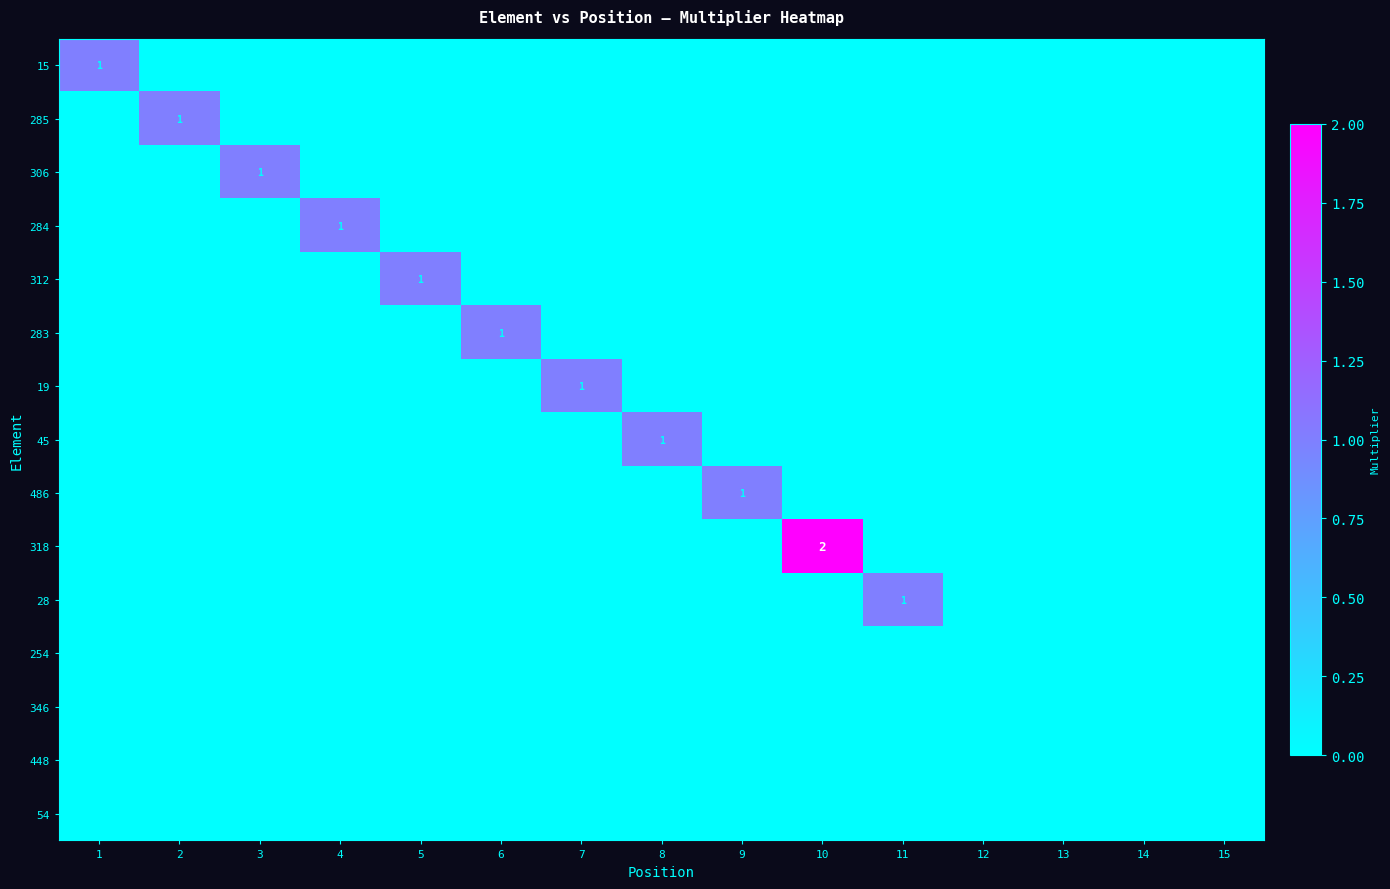

How many data points does each series have?

15